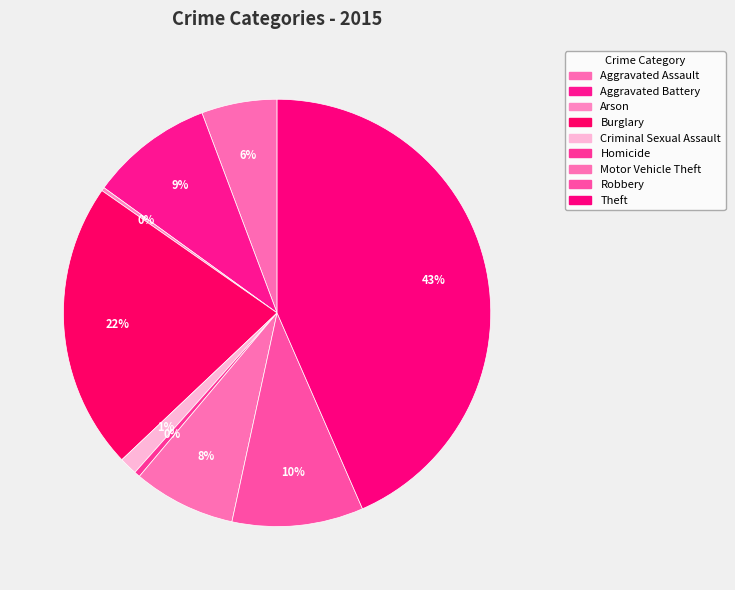

Is it true that Homicide is 0% of the pie?

True